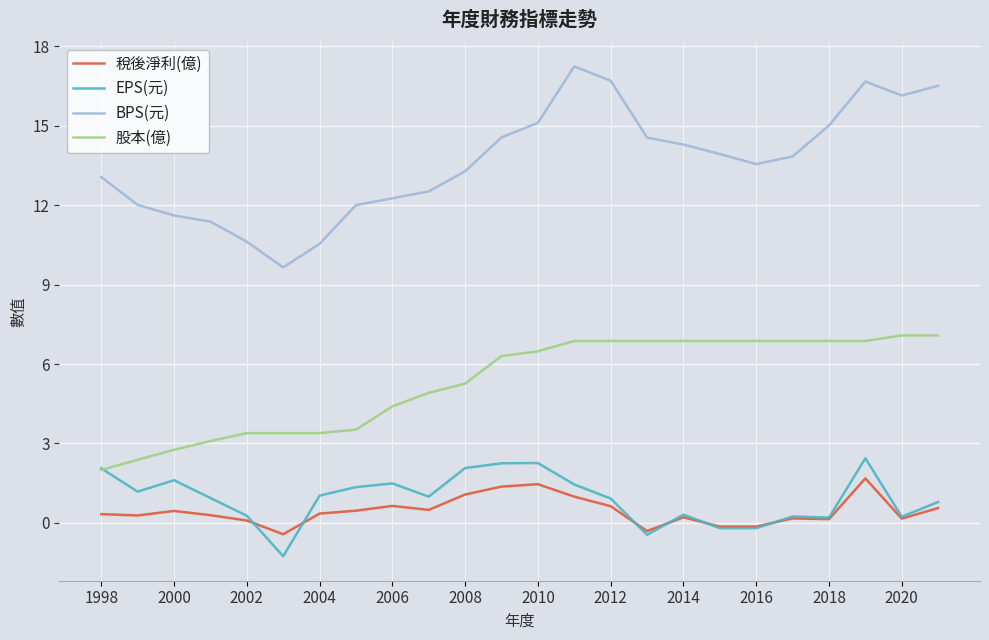

Which series has the widest spread of values?

BPS(元)